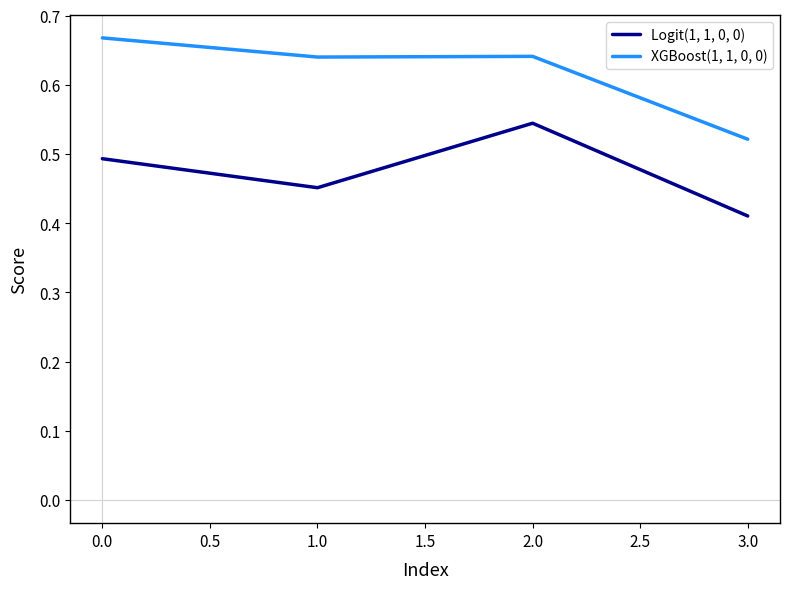

At 2.0, list the series in order from smallest to largest.

Logit(1, 1, 0, 0), XGBoost(1, 1, 0, 0)